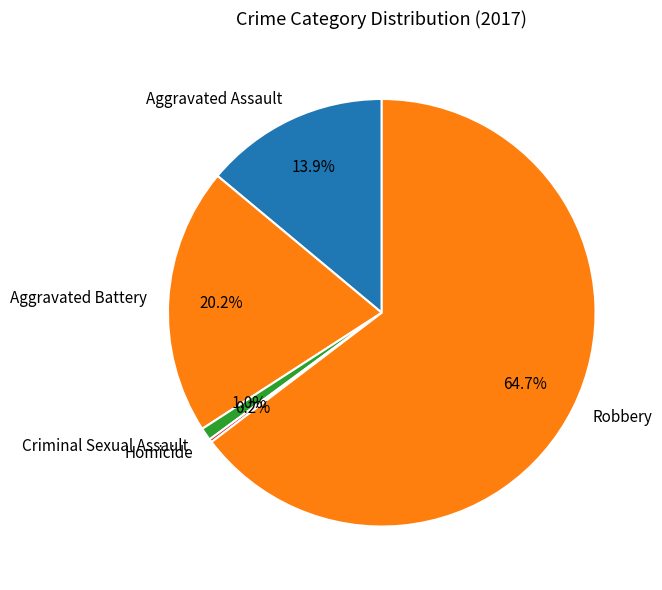

Which has a higher value, Robbery or Aggravated Battery?

Robbery